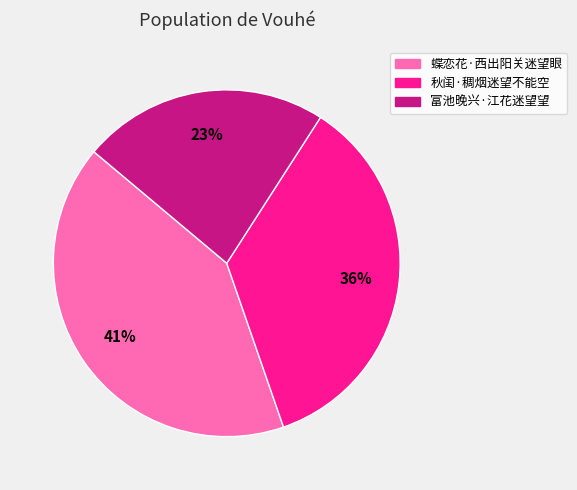

Does 秋闺·稠烟迷望不能空 represent more than half of the total?

No